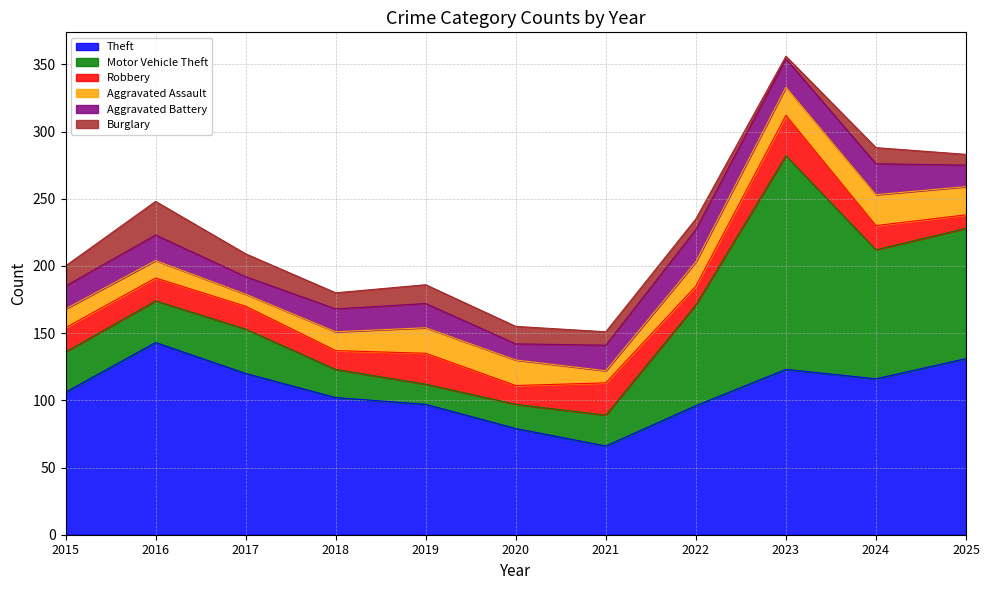

Which series has the largest total across all categories?

Theft